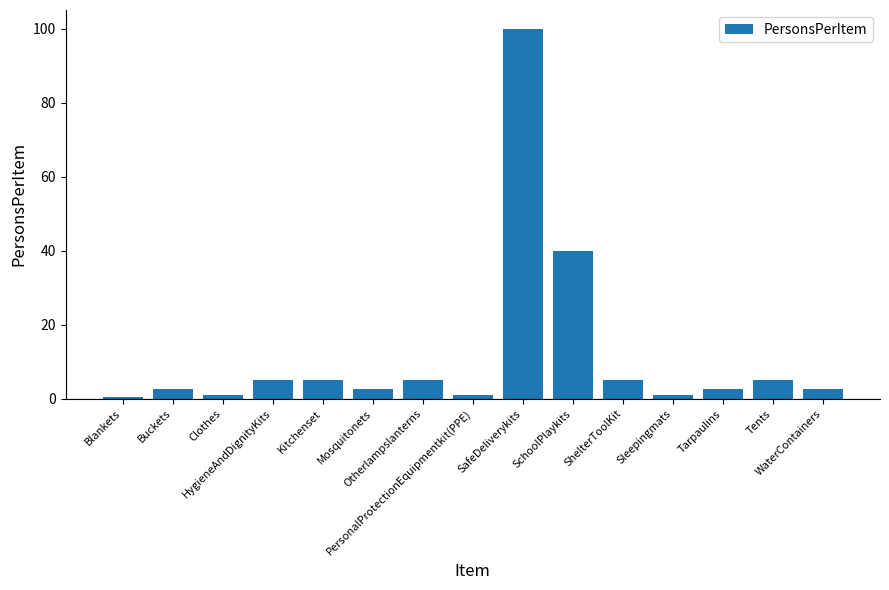

What is the greatest value displayed?

100.0